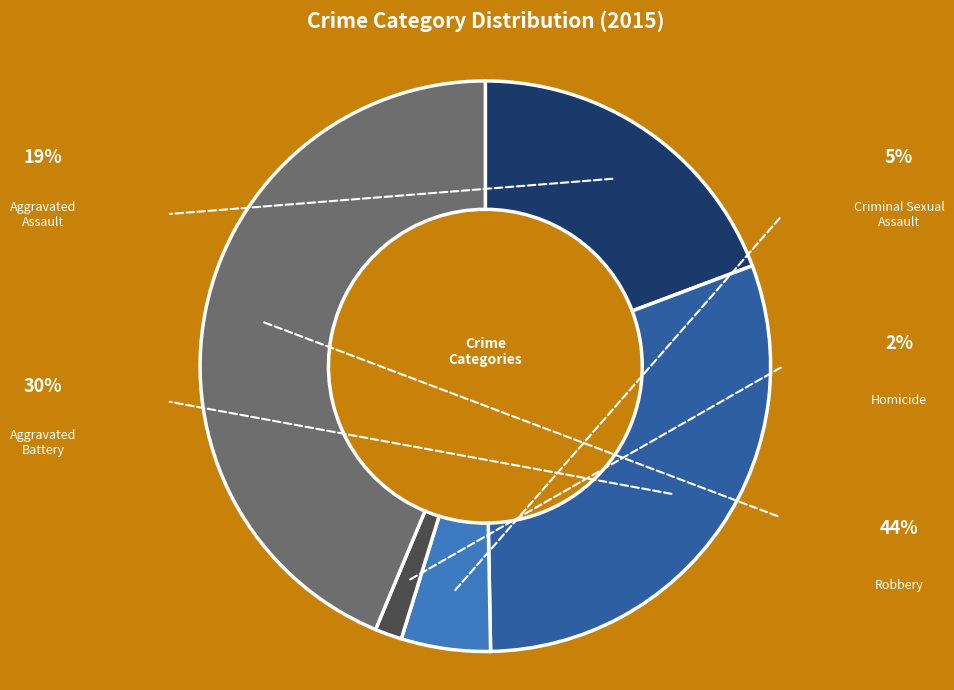

How many slices are in this pie chart?

5